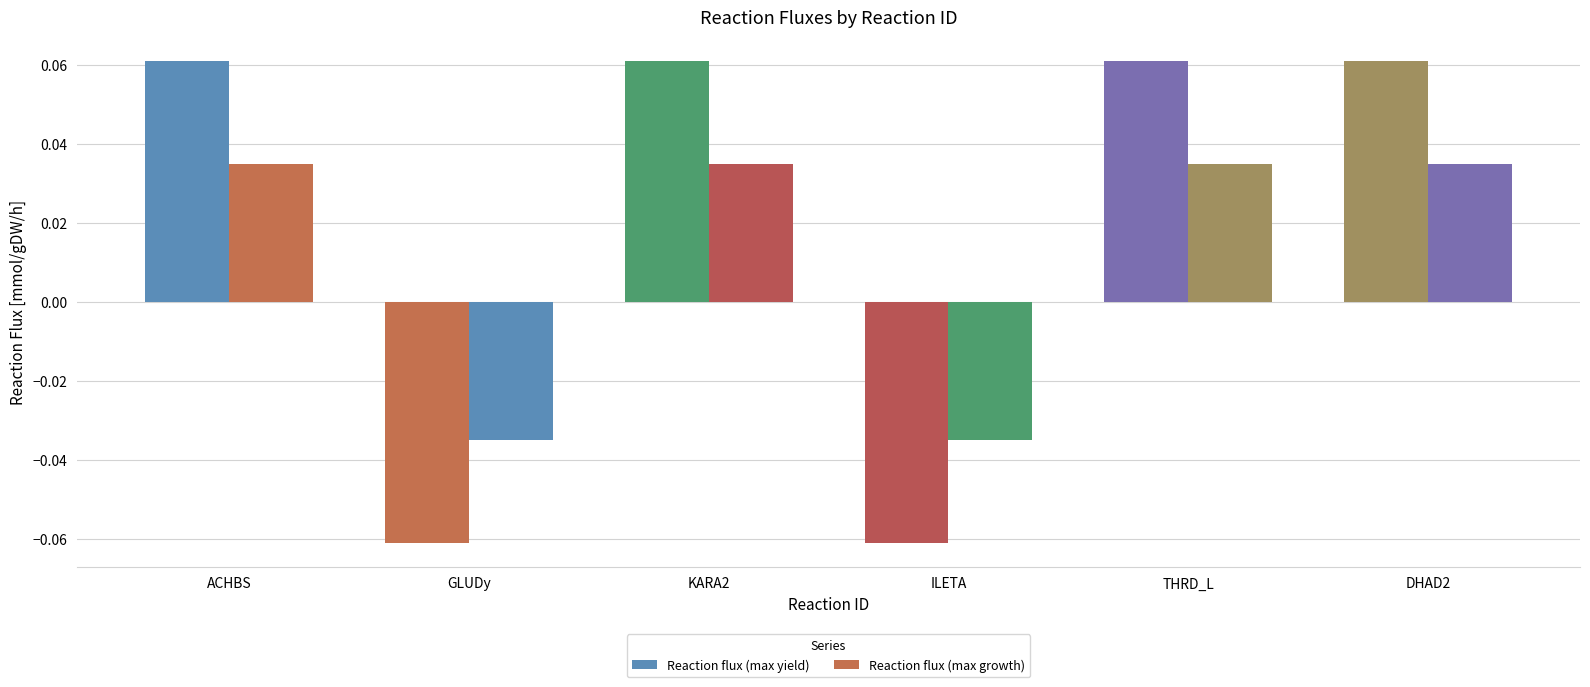

Rank the categories by Reaction flux (max yield) value from highest to lowest.

ACHBS, KARA2, THRD_L, DHAD2, GLUDy, ILETA